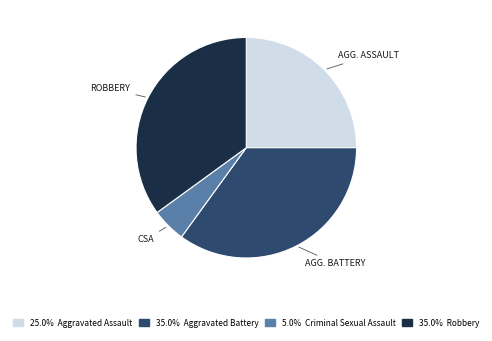

Is there any slice that represents more than half of the pie?

No